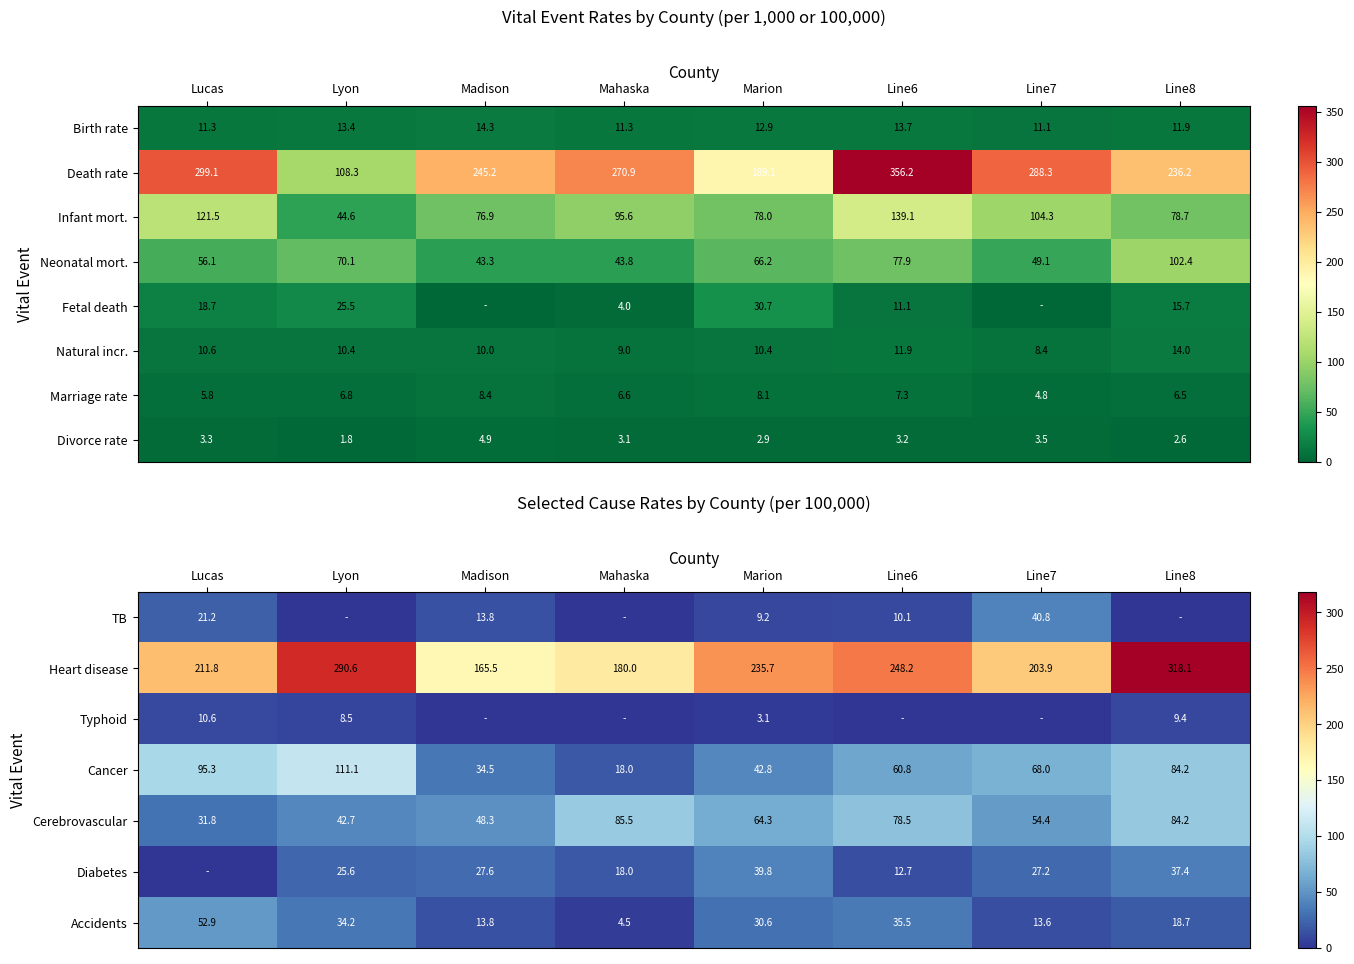

What is the difference between the maximum and second lowest values in the Infant mort. series?

62.2